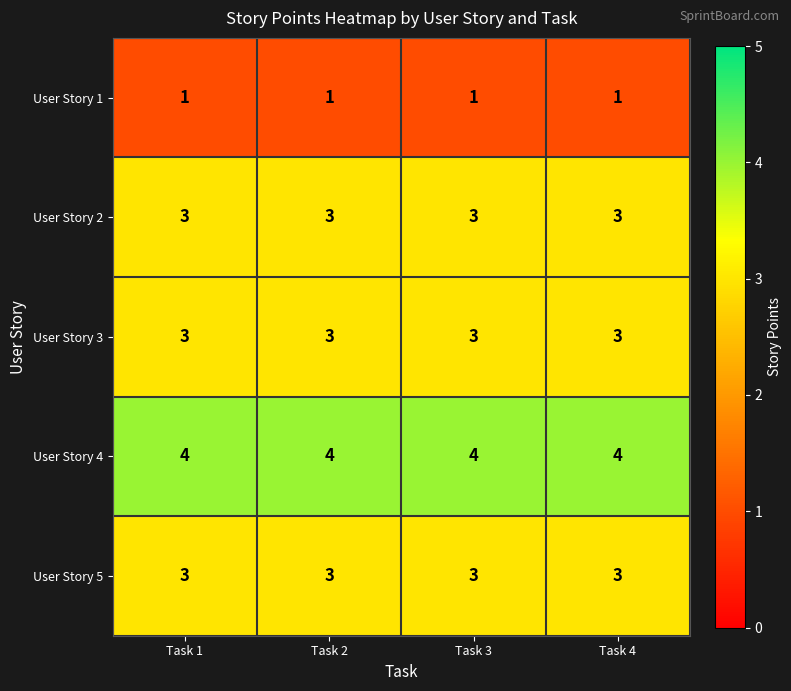

What is the minimum value for User Story 5?

3